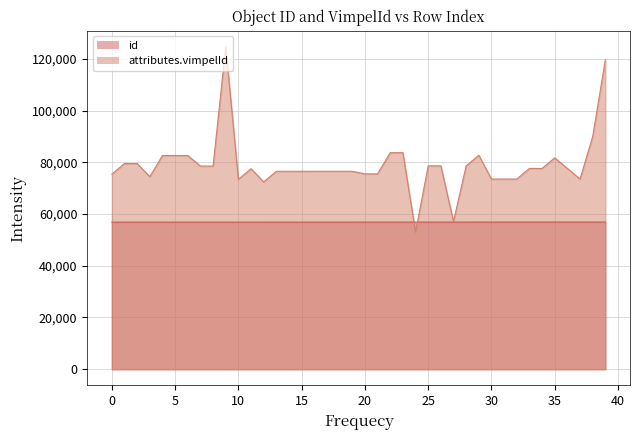

Which series ends up on top after the final intersection of id and attributes.vimpelId?

attributes.vimpelId